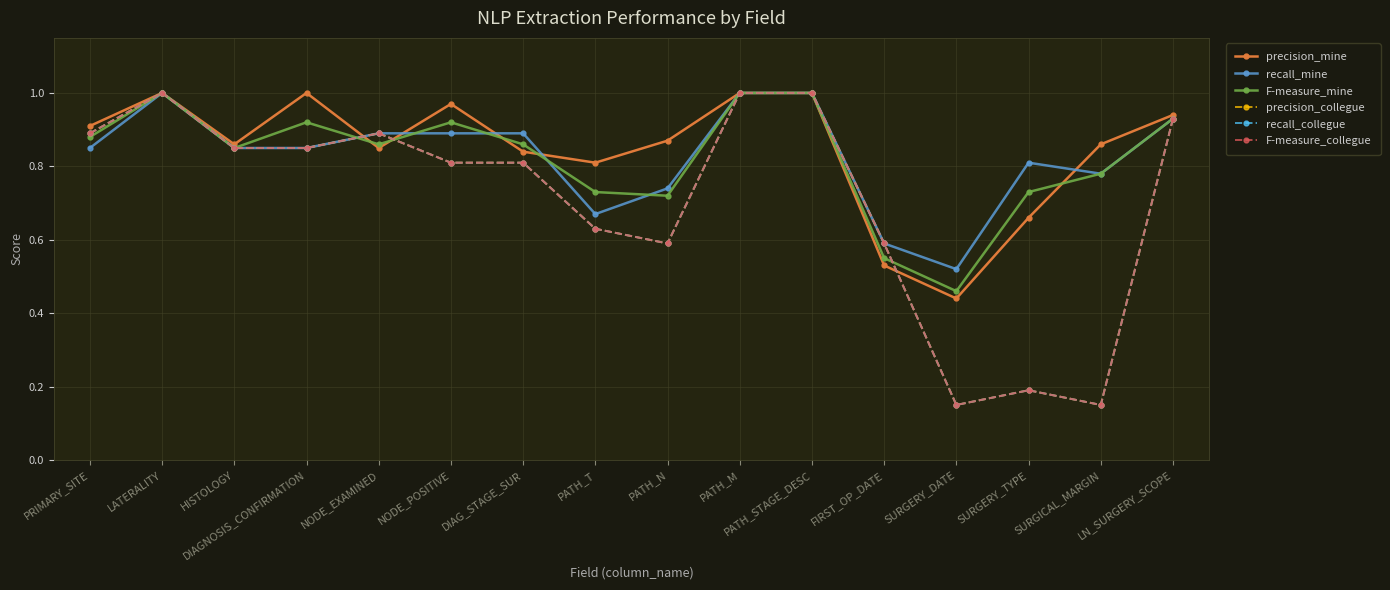

True or false: recall_collegue has a value of 0.3 at SURGERY_TYPE.

False